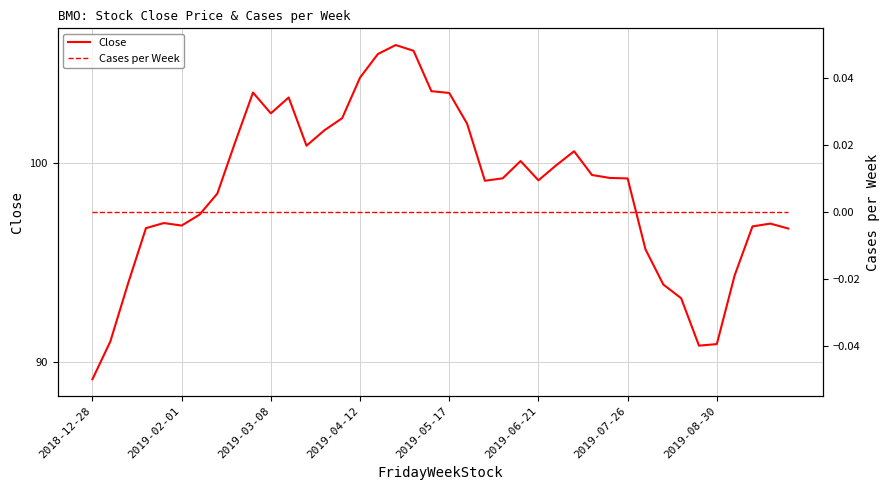

How many interior local valleys does the Close series have?

6